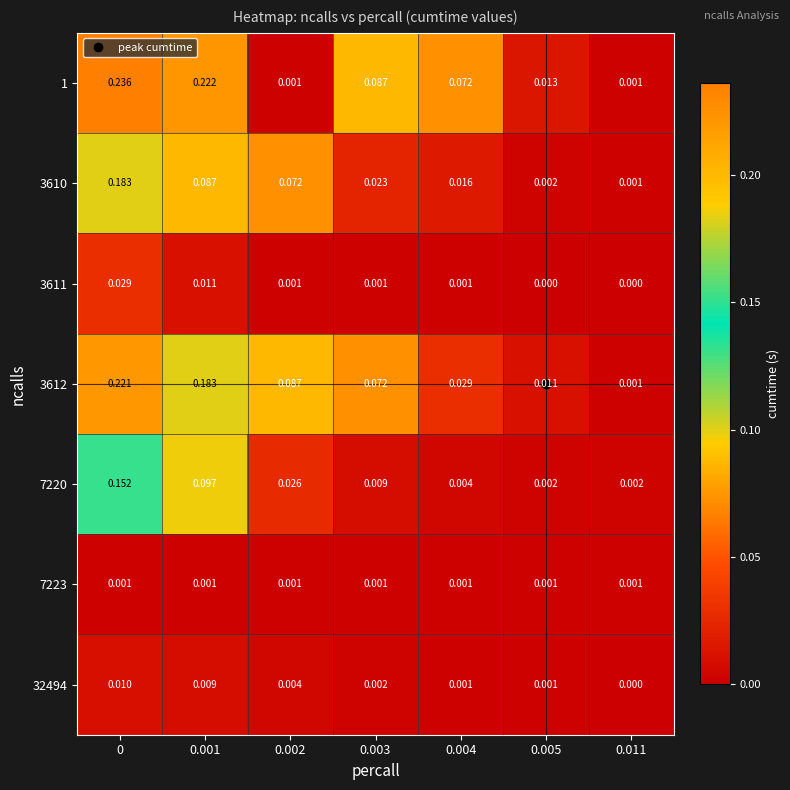

Is the value of 7220 at 0.005 greater than the value of 3612 at 0.003?

No